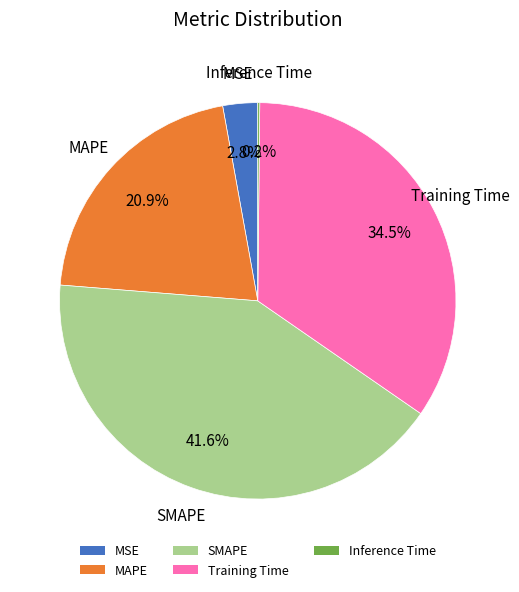

What is the largest slice in the pie chart?

SMAPE